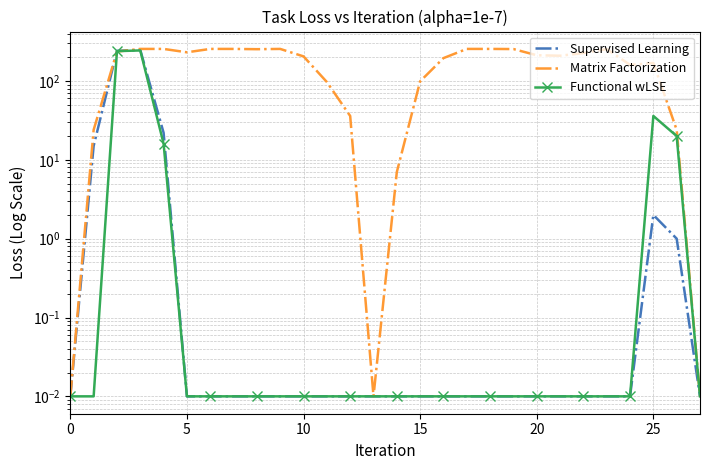

Reading right to left, extract all data points from this chart.

Supervised Learning: 0.0	1.0	2.0	0.0	0.0	0.0	0.0	0.0	0.0	0.0	0.0	0.0	0.0	0.0	0.0	0.0	0.0	0.0	0.0	0.0	0.0	0.0	0.0	22.0	247.0	241.0	15.0	0.0
Matrix Factorization: 0.0	24.0	169.0	160.0	254.0	226.0	209.0	212.0	254.0	255.0	255.0	195.0	99.0	7.0	0.0	36.0	97.0	205.0	255.0	253.0	255.0	255.0	231.0	255.0	255.0	236.0	24.0	0.0
Functional wLSE: 0.0	20.0	36.0	0.0	0.0	0.0	0.0	0.0	0.0	0.0	0.0	0.0	0.0	0.0	0.0	0.0	0.0	0.0	0.0	0.0	0.0	0.0	0.0	16.0	244.0	239.0	0.0	0.0